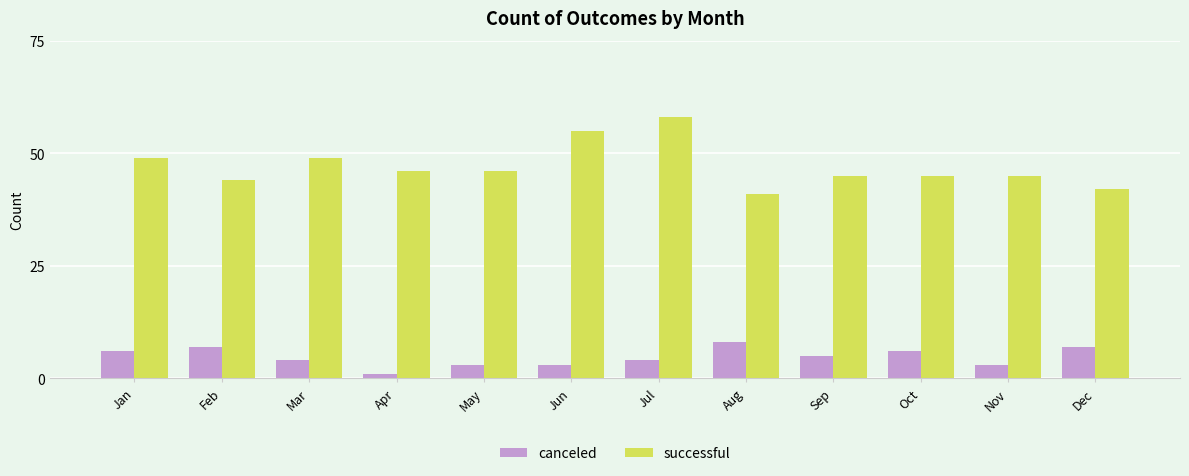

Rank the series by their maximum value, from lowest to highest.

canceled, successful